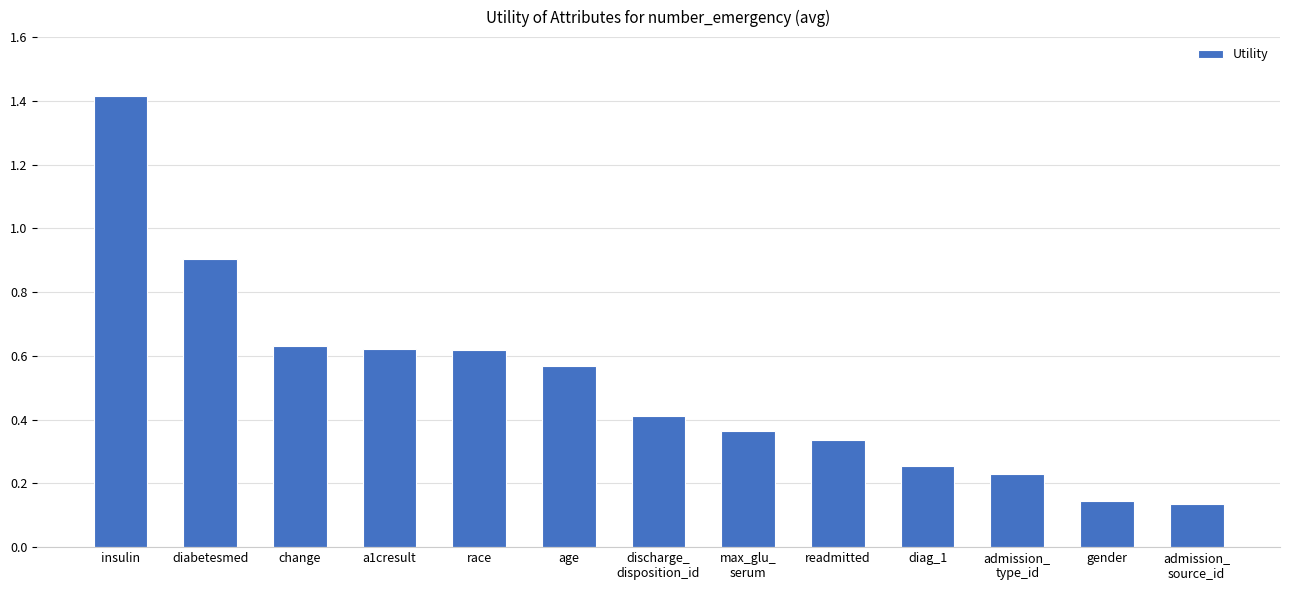

The chart shows a value of 0.9 at race. True or false?

False